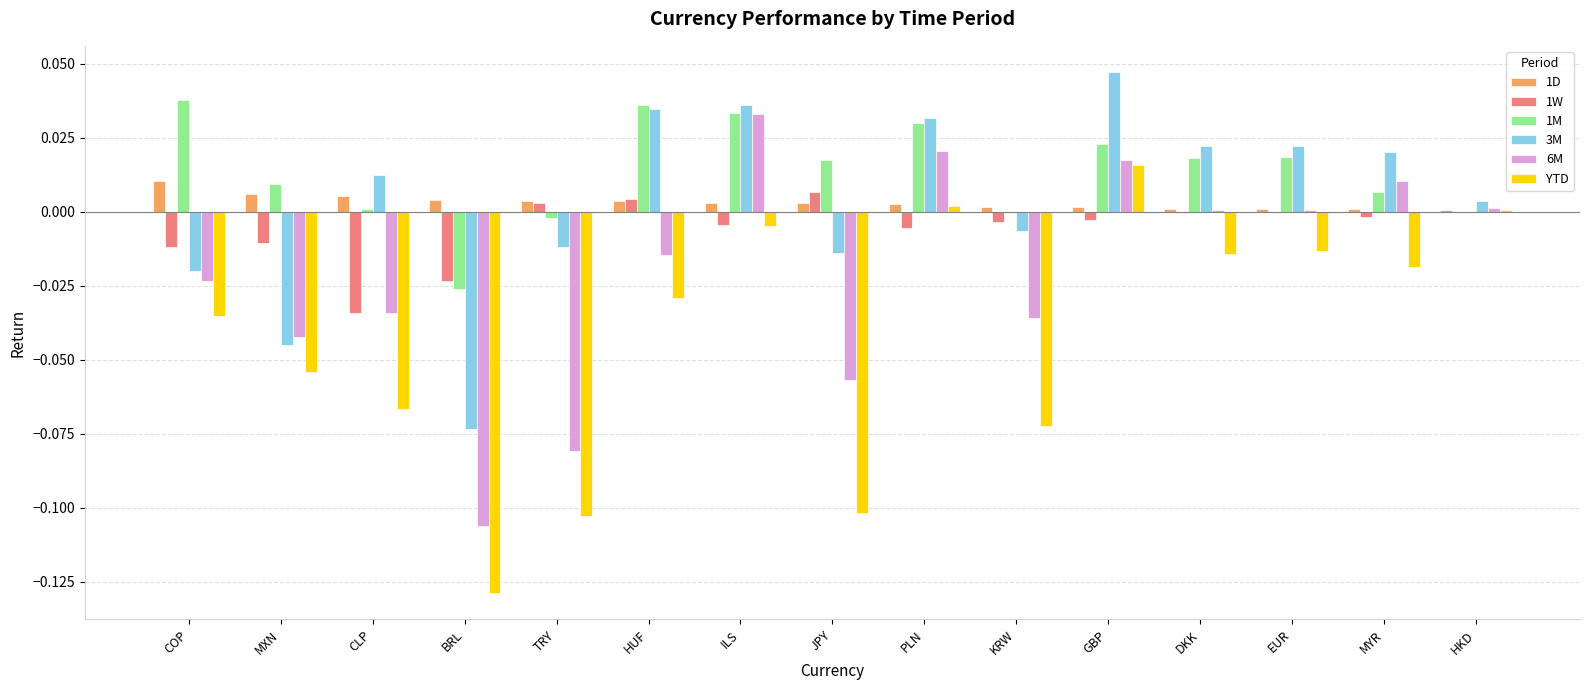

What are all the series names shown in the legend?

1D, 1W, 1M, 3M, 6M, YTD